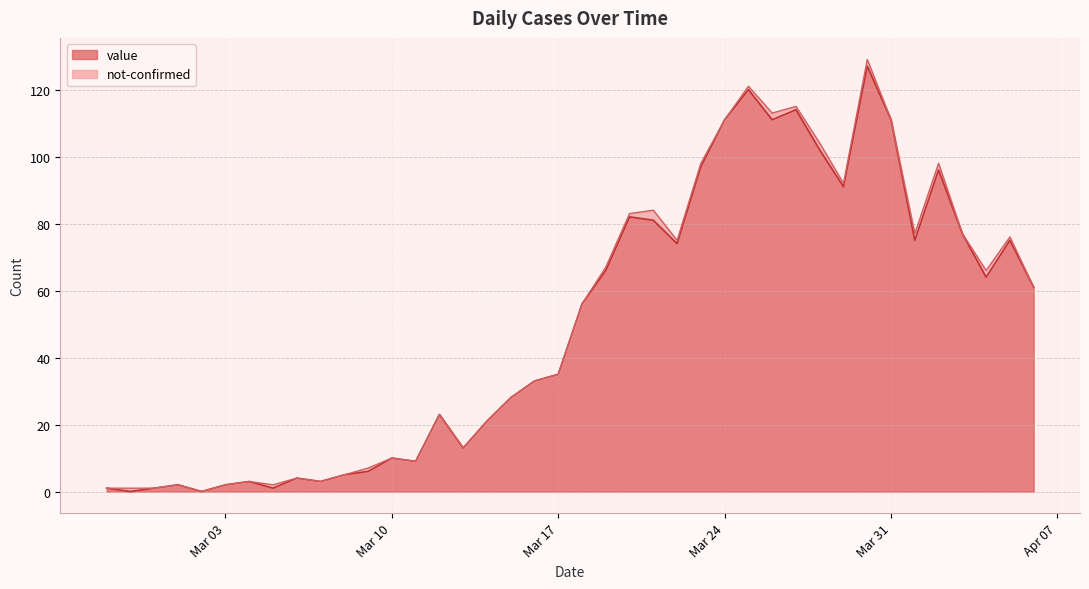

How many lines are shown in the chart?

2